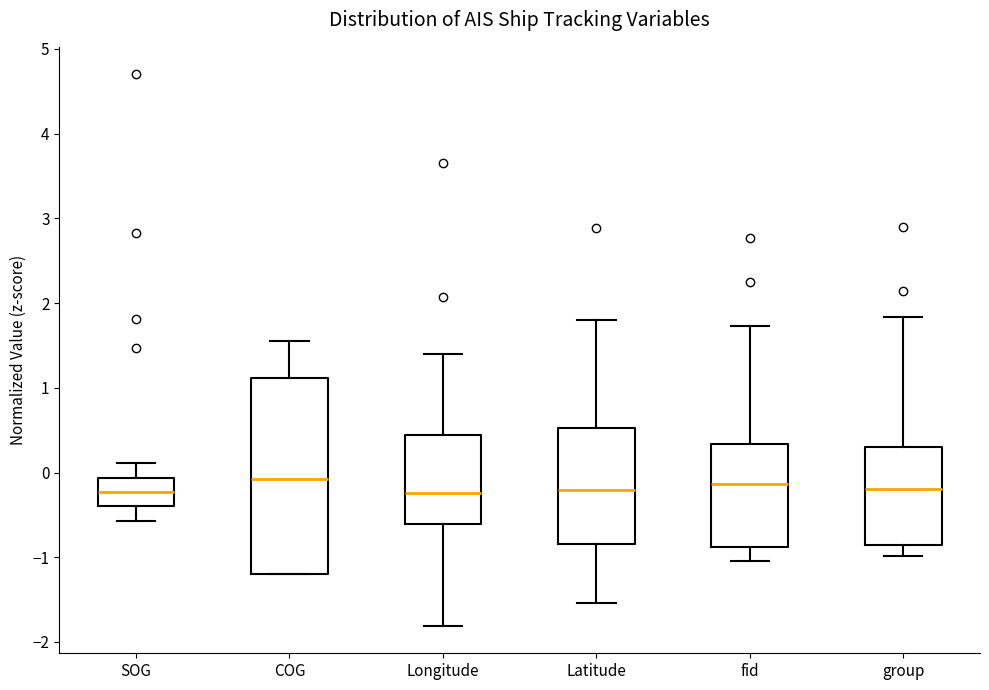

Reading left to right, transcribe this box plot: for each box, give where its median line is, the range the box spans, and where its two whiskers end, as read against the y-axis. The values are not printed on the chart, so give them approximately, as read against the axis.

SOG: median -0.2, box -0.4 to -0.1, whiskers -0.6 to 0.1
COG: median -0.1, box -1.2 to 1.1, whiskers -1.2 to 1.5
Longitude: median -0.2, box -0.6 to 0.4, whiskers -1.8 to 1.4
Latitude: median -0.2, box -0.8 to 0.5, whiskers -1.5 to 1.8
fid: median -0.1, box -0.9 to 0.3, whiskers -1.0 to 1.7
group: median -0.2, box -0.9 to 0.3, whiskers -1.0 to 1.8